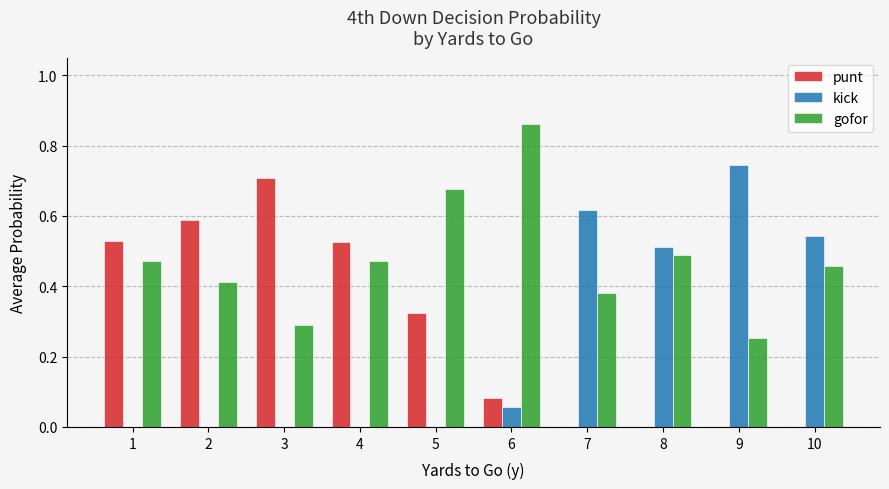

Are the bars grouped side by side (vs. stacked)?

Yes